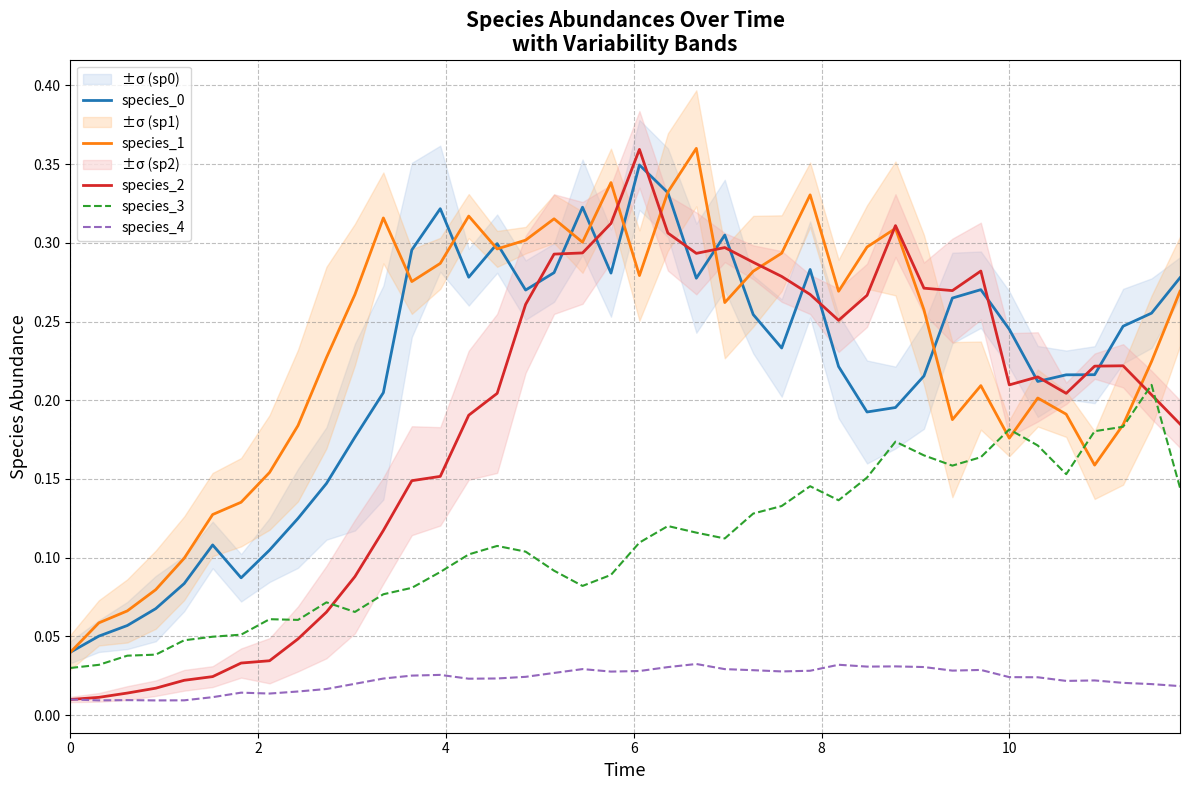

What are all the series names shown in the legend?

species_0, species_1, species_2, species_3, species_4